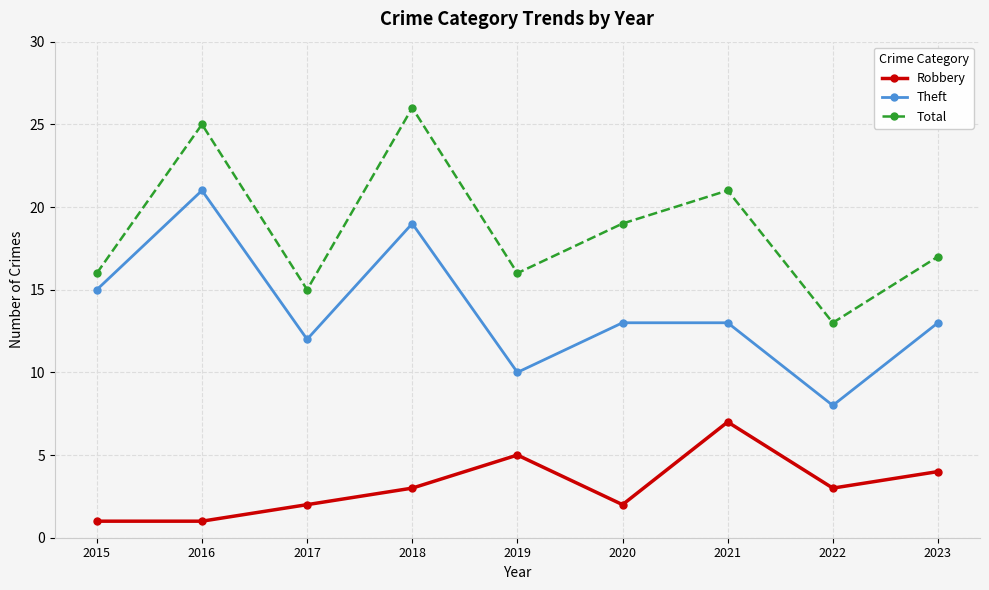

Reading left to right, list all the values displayed in this chart.

Robbery: 2015=1	2016=1	2017=2	2018=3	2019=5	2020=2	2021=7	2022=3	2023=4
Theft: 2015=15	2016=21	2017=12	2018=19	2019=10	2020=13	2021=13	2022=8	2023=13
Total: 2015=16	2016=25	2017=15	2018=26	2019=16	2020=19	2021=21	2022=13	2023=17